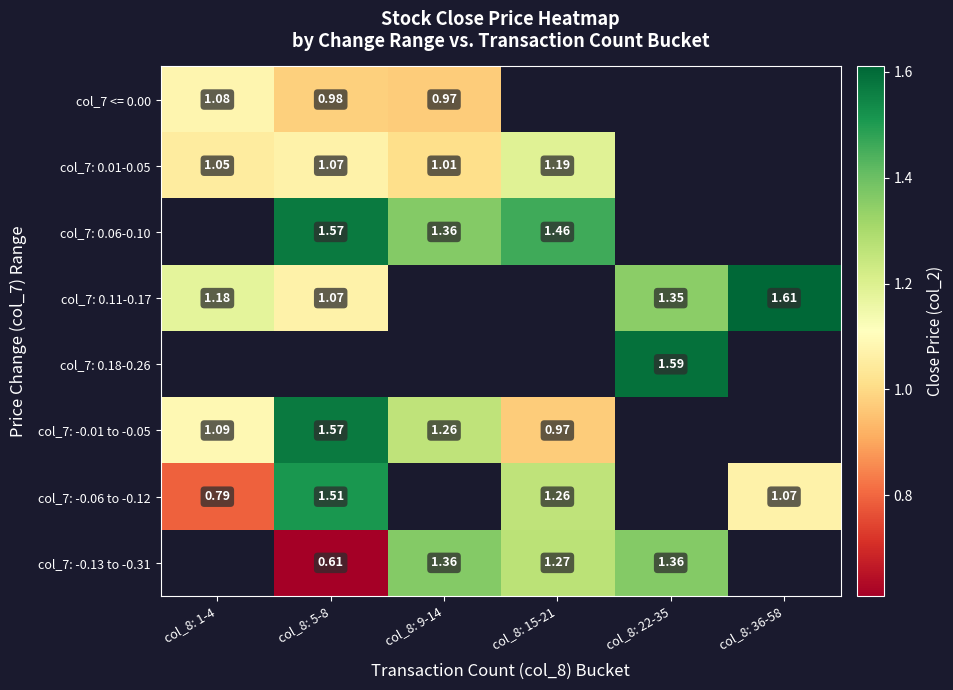

List the labels in order of col_7: -0.01 to -0.05 value, smallest first.

col_8: 15-21, col_8: 1-4, col_8: 9-14, col_8: 5-8, col_8: 22-35, col_8: 36-58